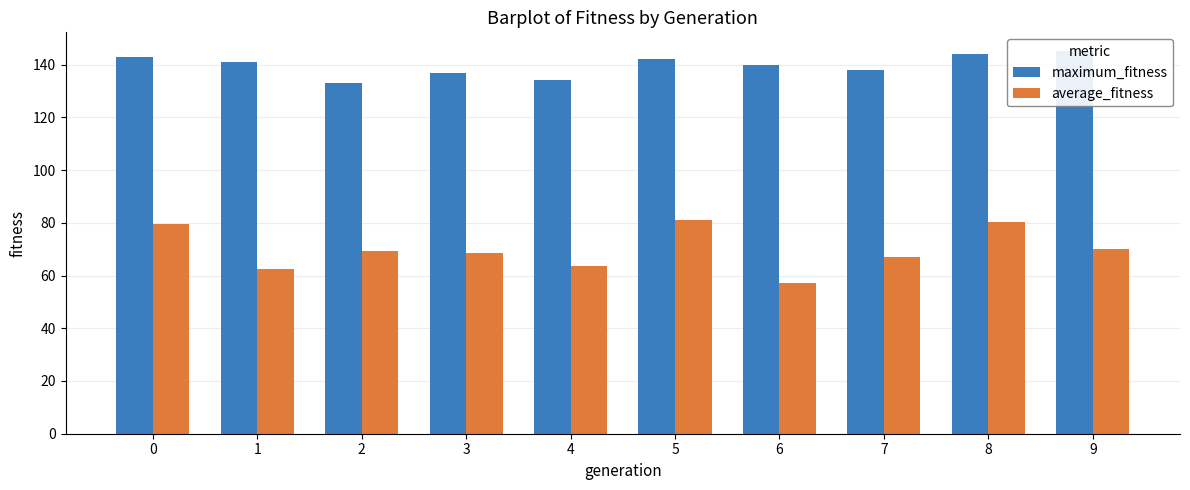

Is it true that average_fitness equals 20.9 at 1?

False